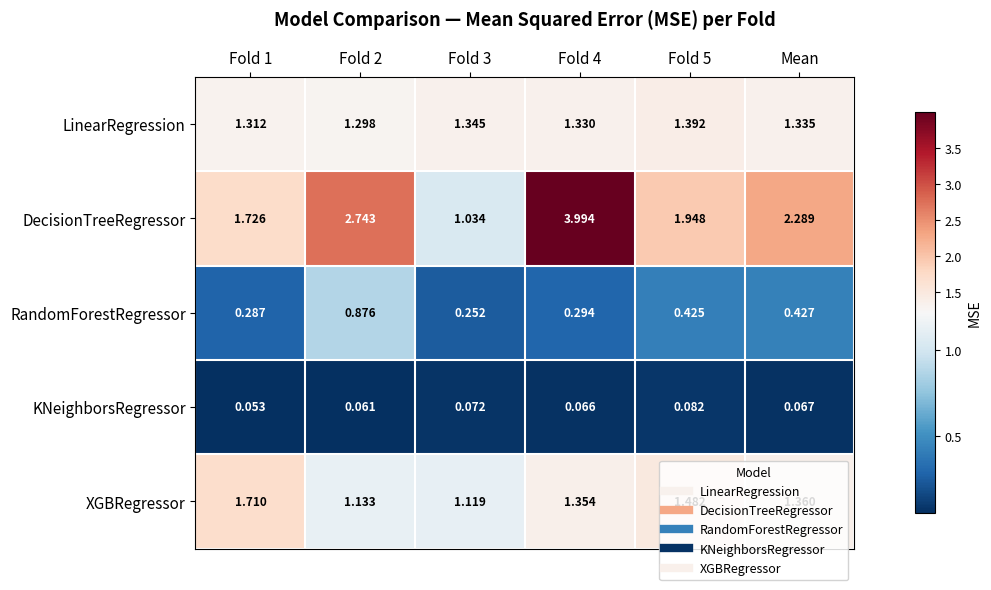

Between Fold 3 and Mean, which series saw the biggest shift?

DecisionTreeRegressor